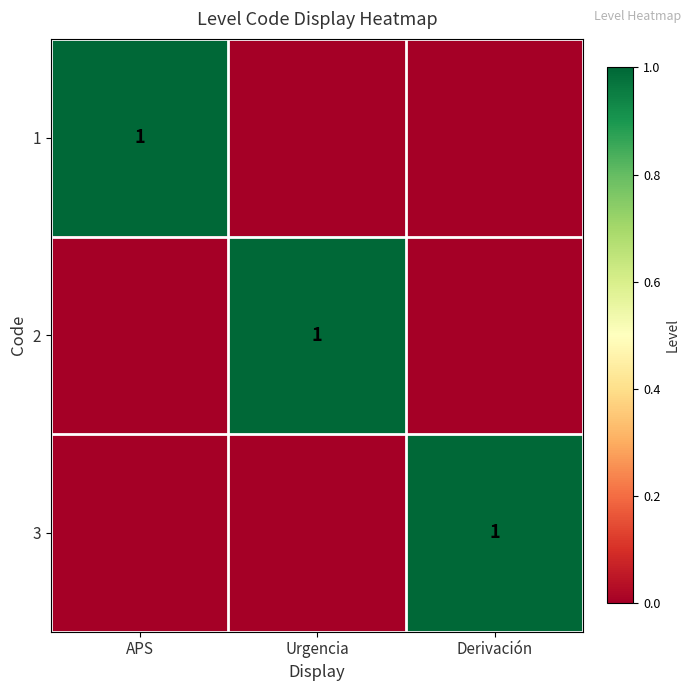

The value of 2 at Urgencia is 0. True or false?

False